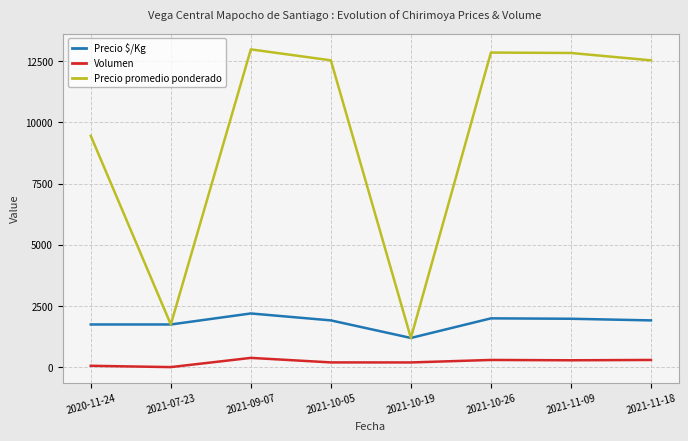

What is the sum of the Volumen values at 2021-10-05 and 2021-09-07?

587.7